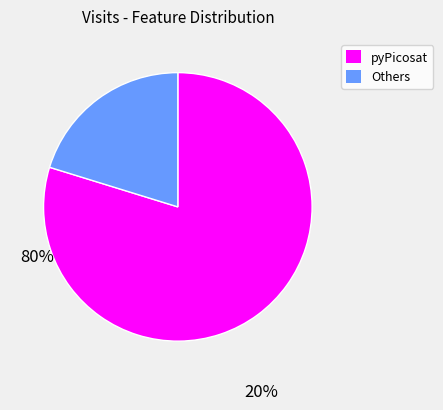

Is there any slice that represents more than half of the pie?

Yes